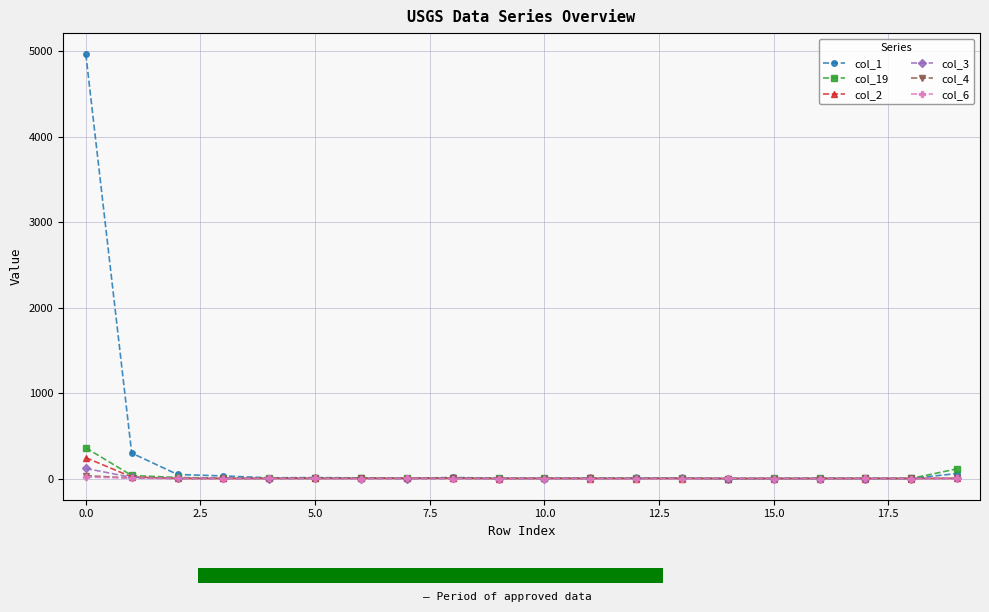

How many data points in col_19 are less than 4?

10